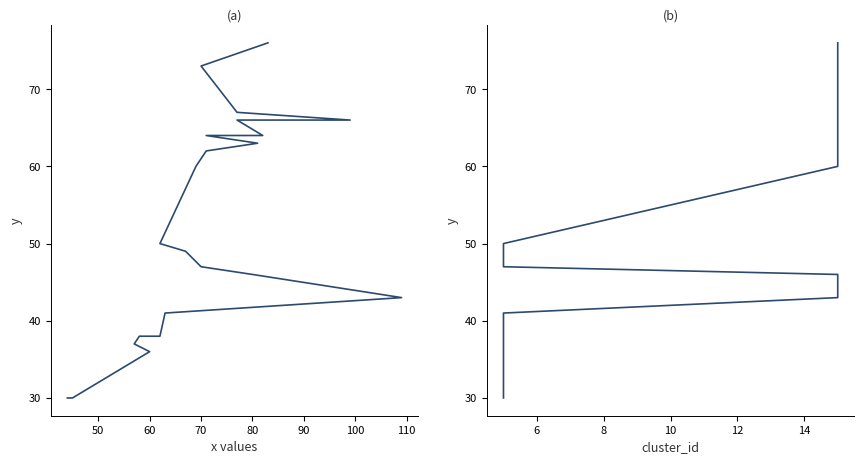

The value of cluster_id at 90 is 52. True or false?

False